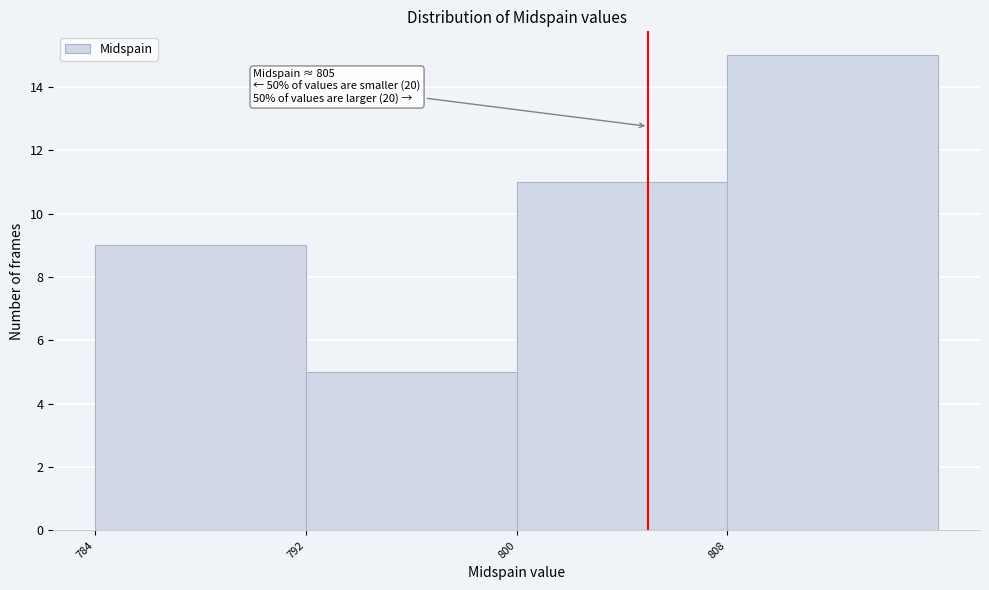

Which range on the x-axis has the tallest bar?

808 to 816